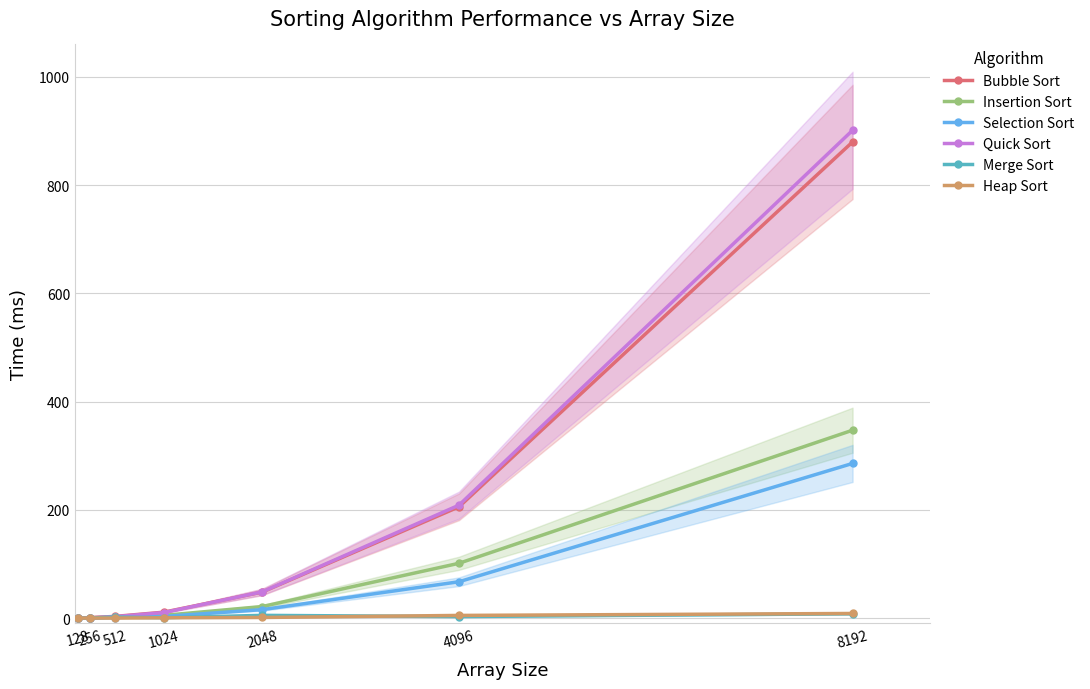

At which category is the sum across all series the highest?

8192